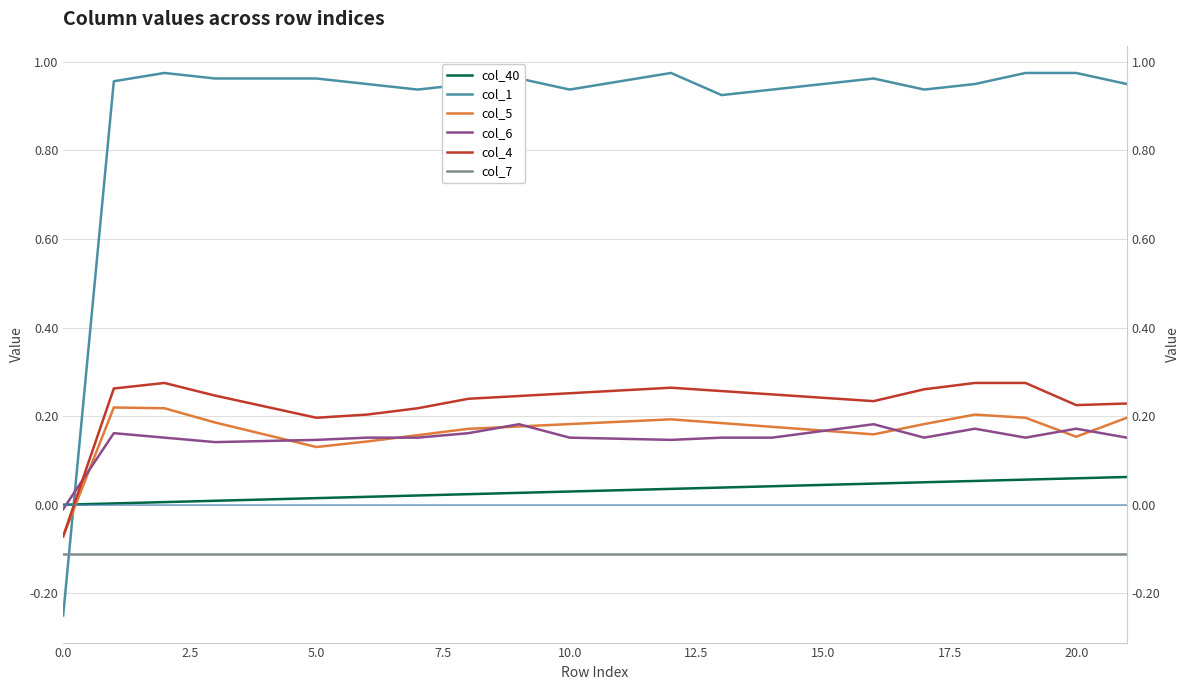

How many negative values does the col_4 series have?

1